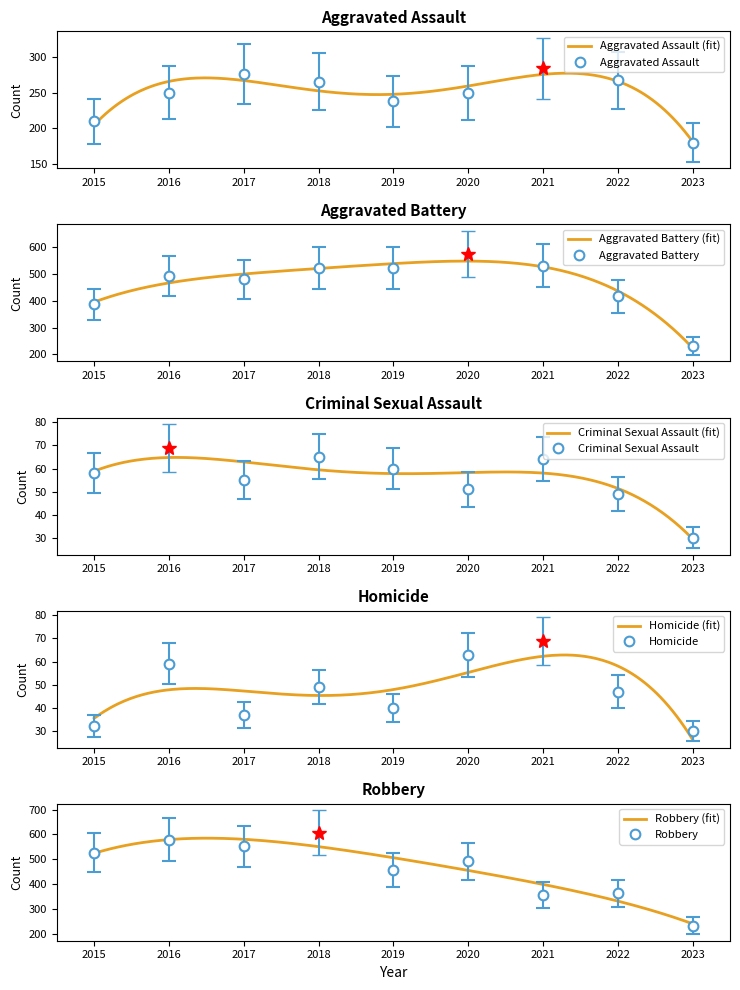

How many lines are shown in the chart?

5